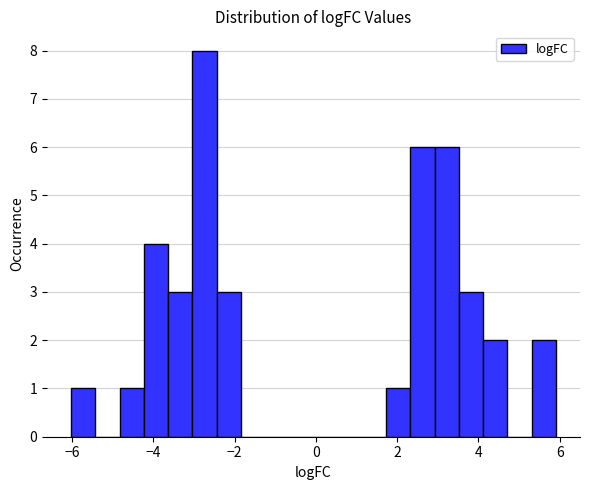

Read against the x-axis, roughly where is the centre of the tallest bar?

-2.8